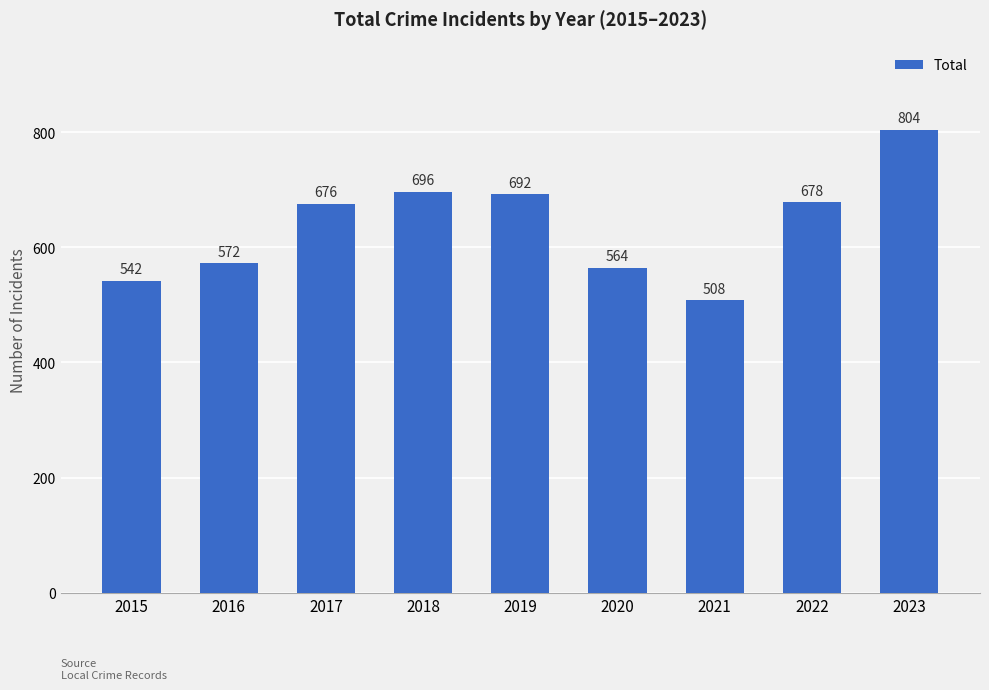

What is the average value?

637